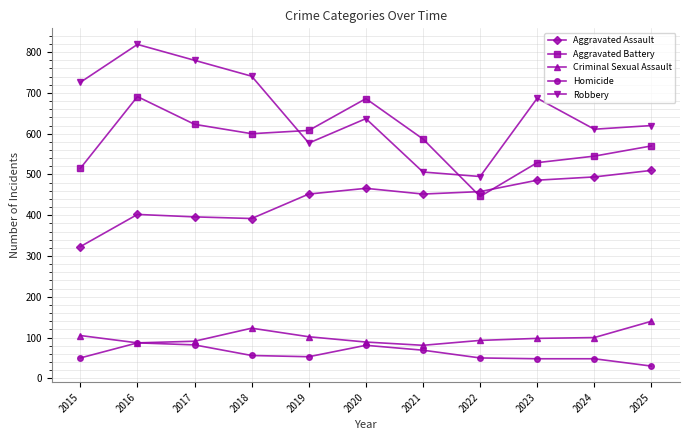

In Robbery, how many points are lower than both neighbors (excluding endpoints)?

3